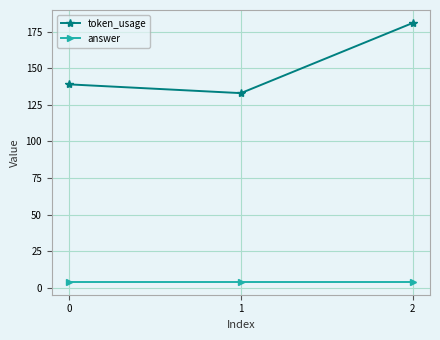

What is the minimum value shown in the chart?

4